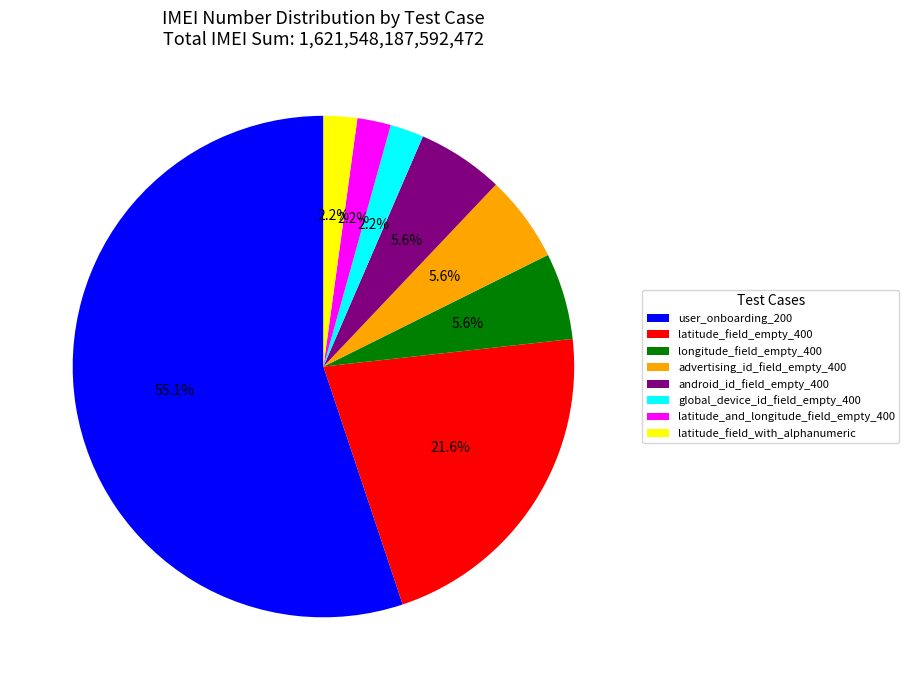

What percentage do advertising_id_field_empty_400 and android_id_field_empty_400 together represent?

11.2%